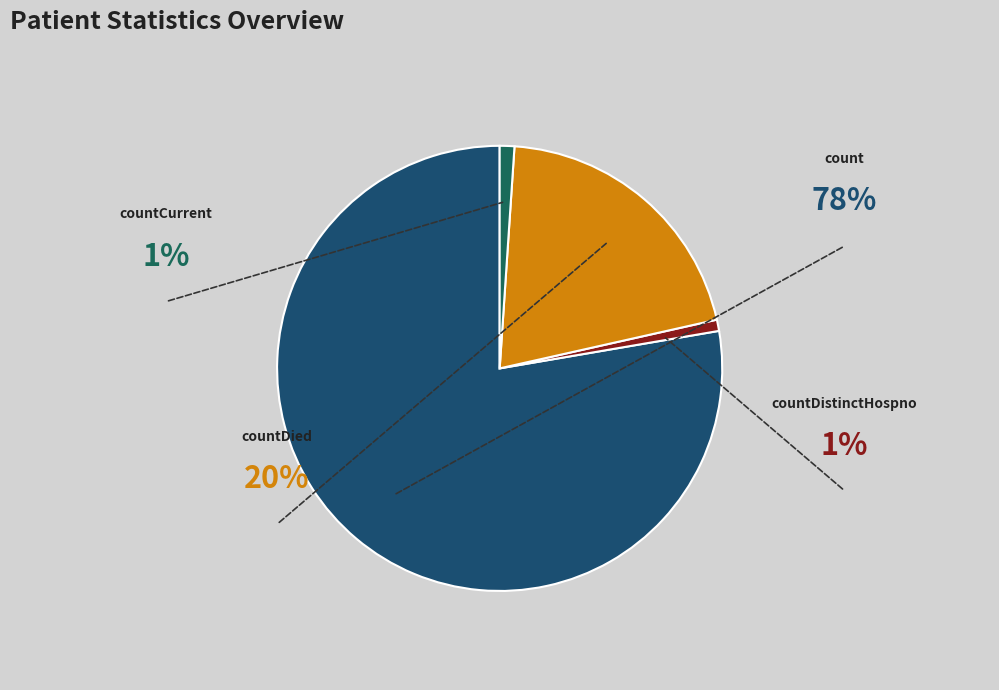

Count the number of slices in the pie.

4